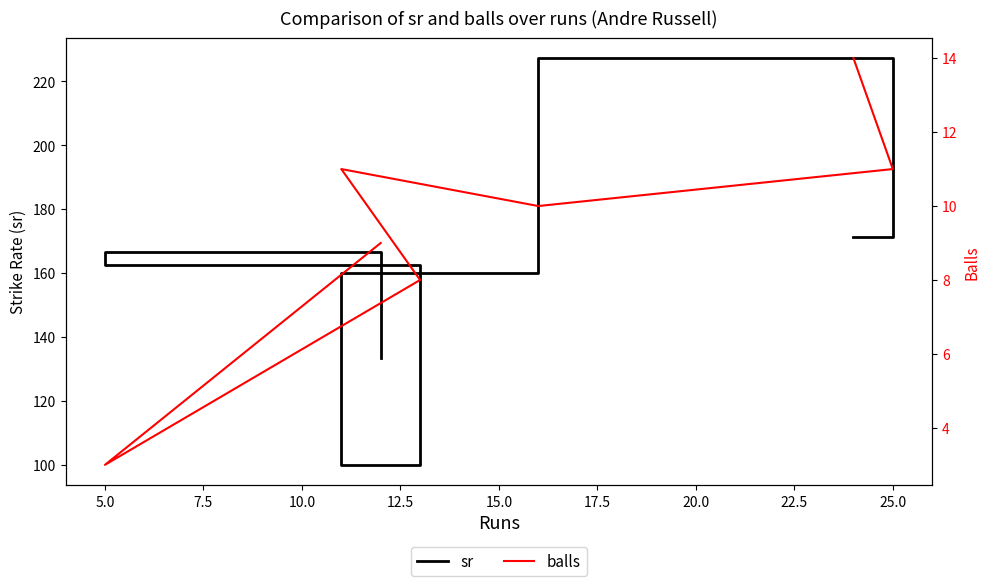

Between 7.5 and 5.0, which is larger?

5.0